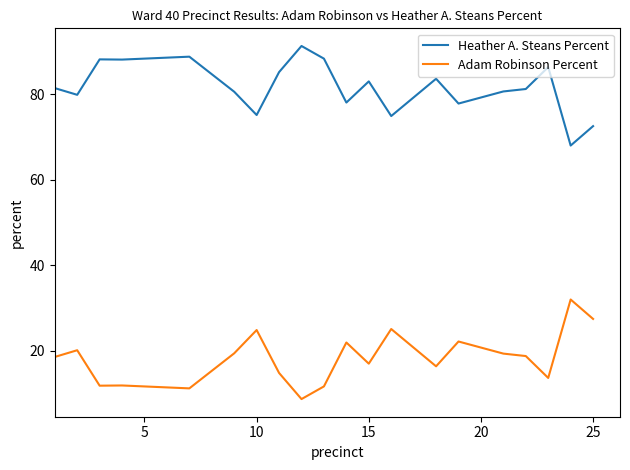

What is the maximum value for Adam Robinson Percent?

32.0